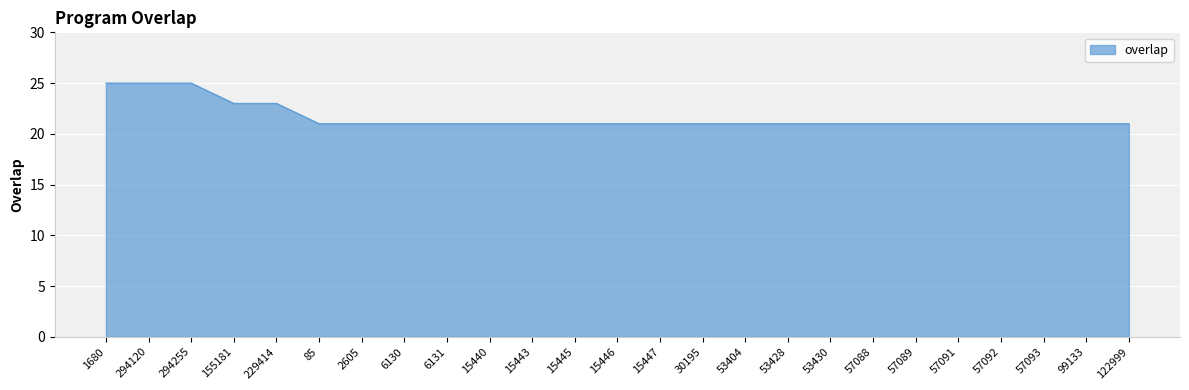

What is the difference between the maximum and minimum values?

4